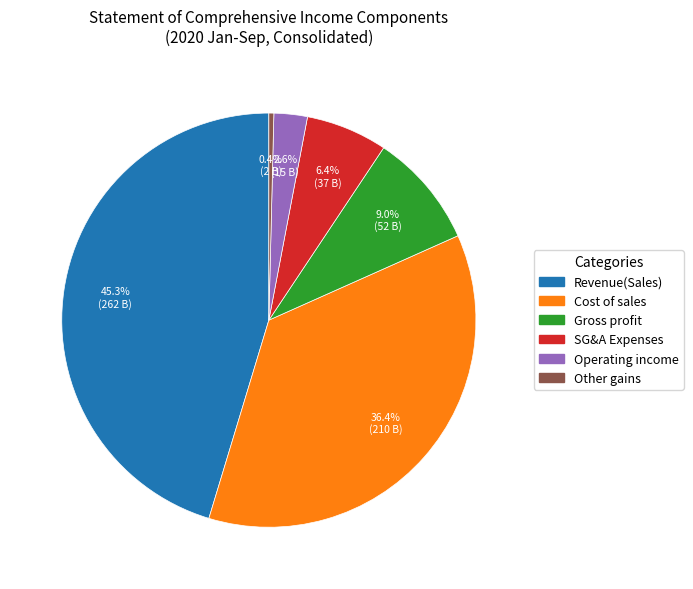

To the nearest percent, what is the average slice percentage?

17%